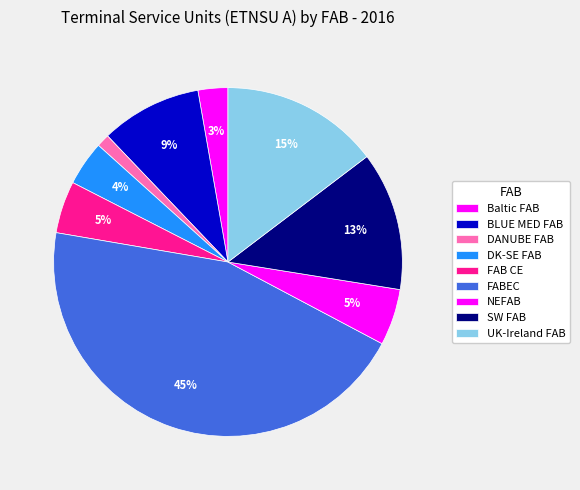

Is it true that UK-Ireland FAB is 28% of the pie?

False